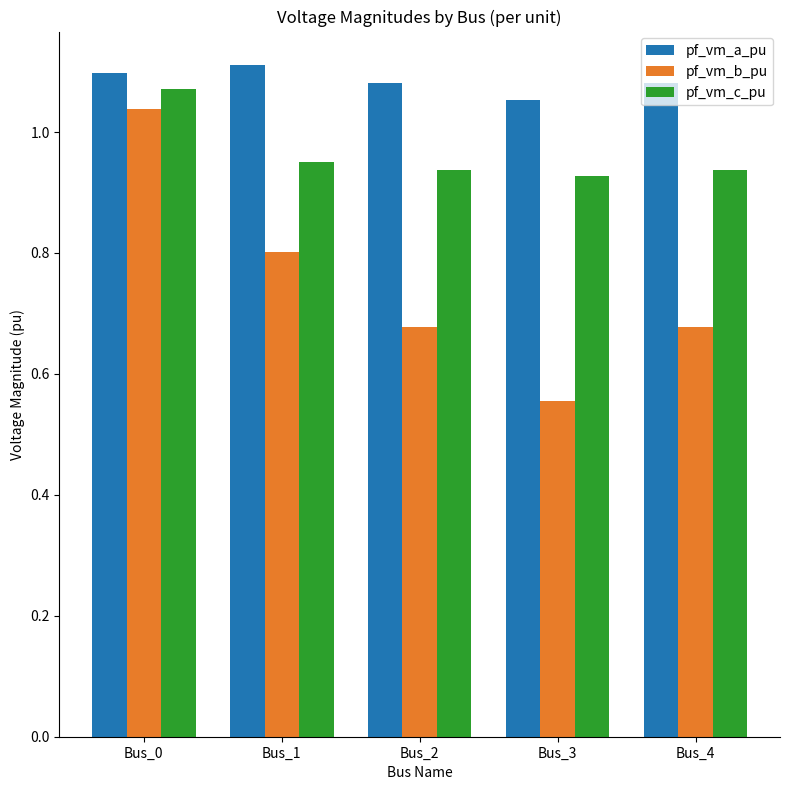

Which series has the widest spread of values?

pf_vm_b_pu